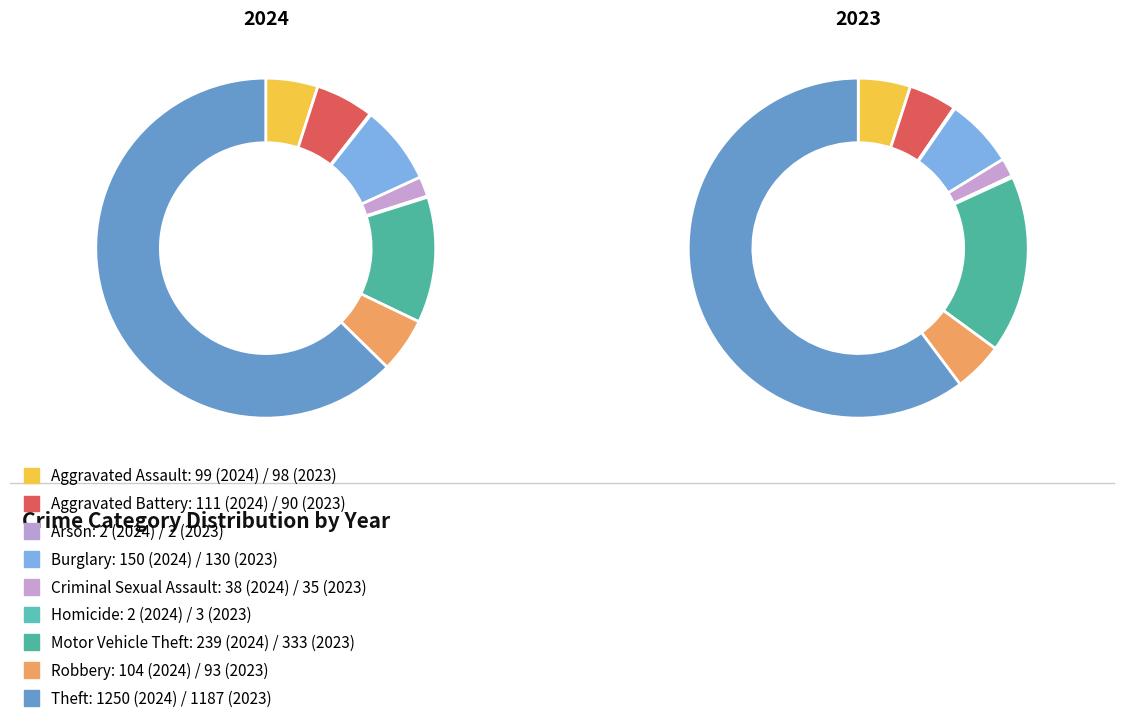

How many segments does this pie chart have?

9